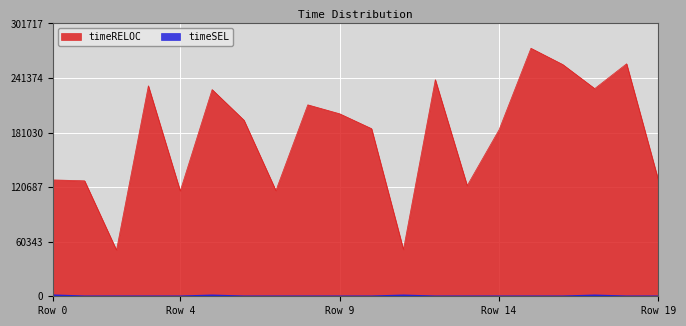

How many interior local peaks does the timeRELOC series have?

6